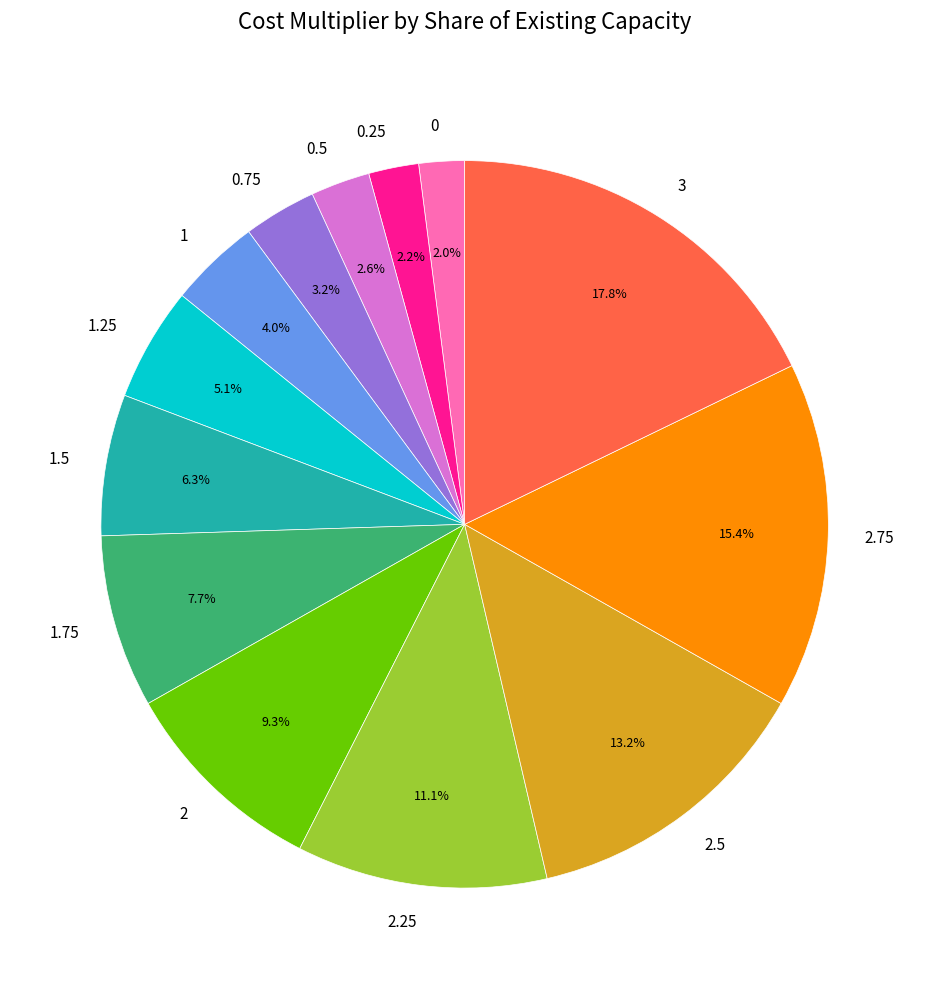

Does any single category account for the majority?

No